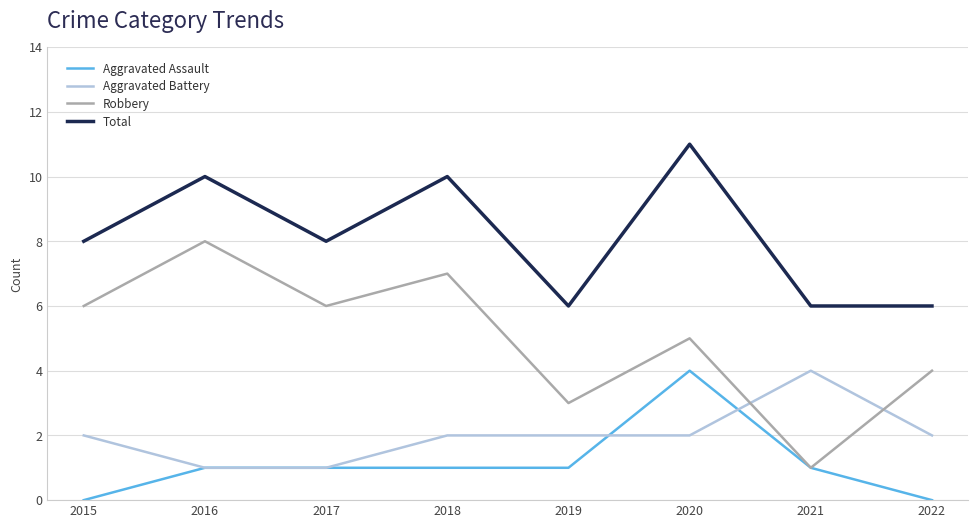

Read the Robbery value at 2018.

7